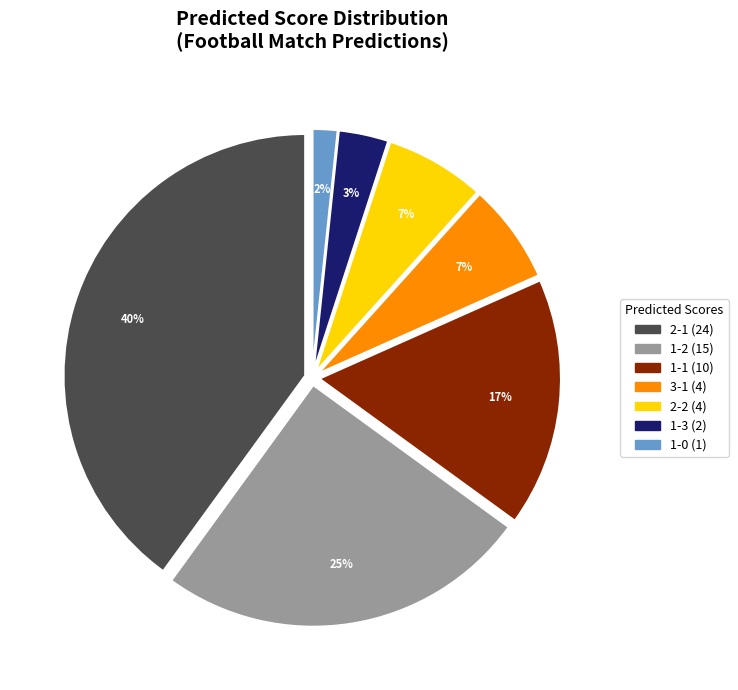

Is there any slice that represents more than half of the pie?

No